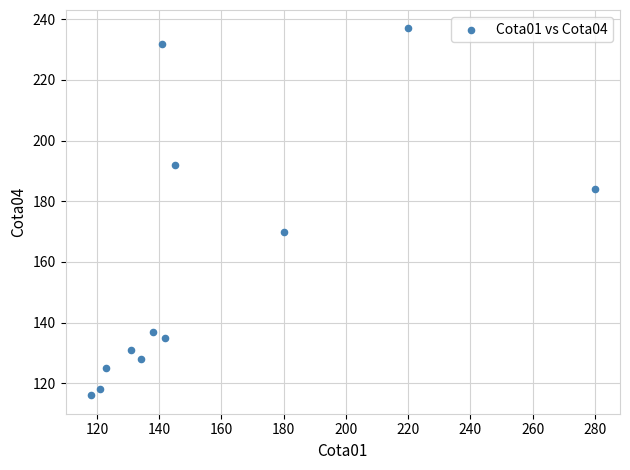

What is the range of X values (max minus min)?

162